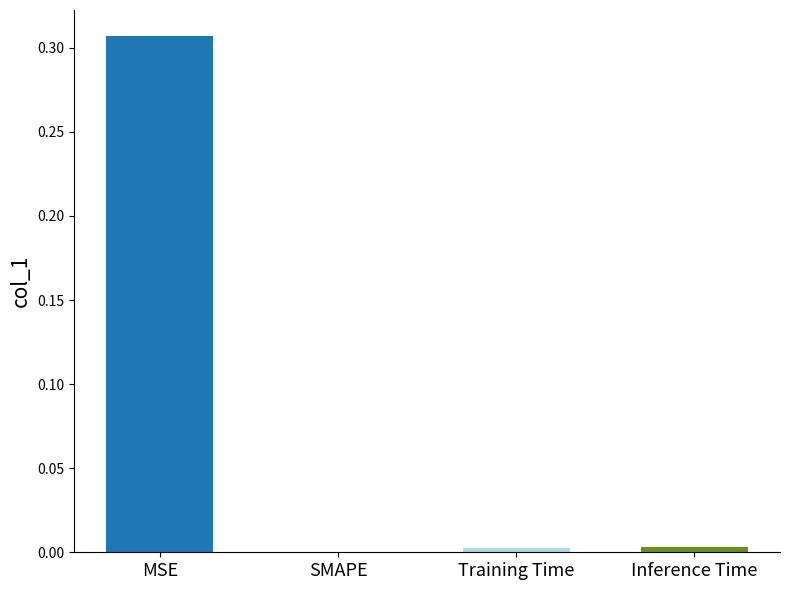

What is the change in value from MSE to Training Time?

-0.3